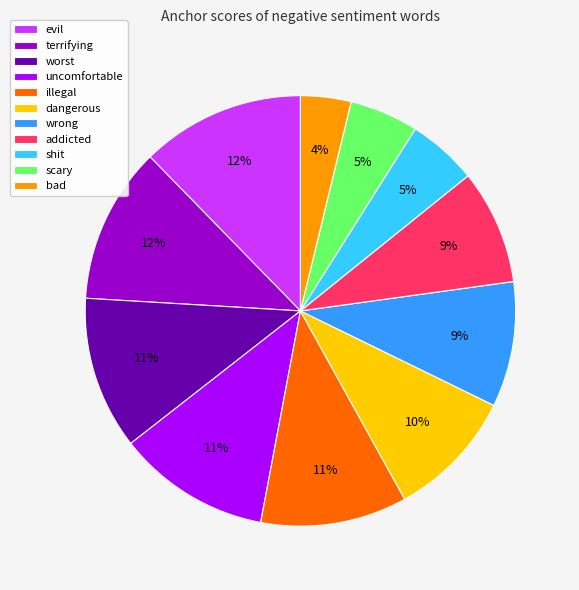

Count the number of slices in the pie.

11